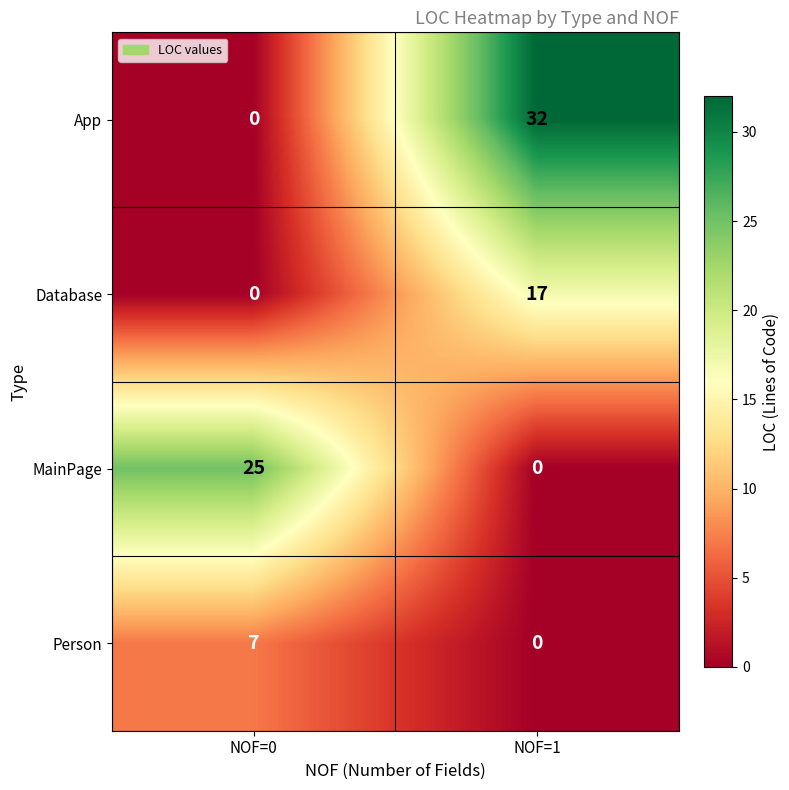

Which label corresponds to the largest value in the chart?

NOF=1